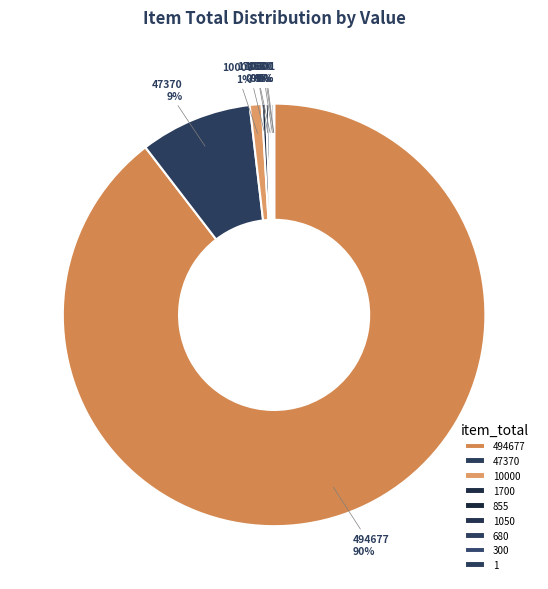

Does any single category account for the majority?

Yes